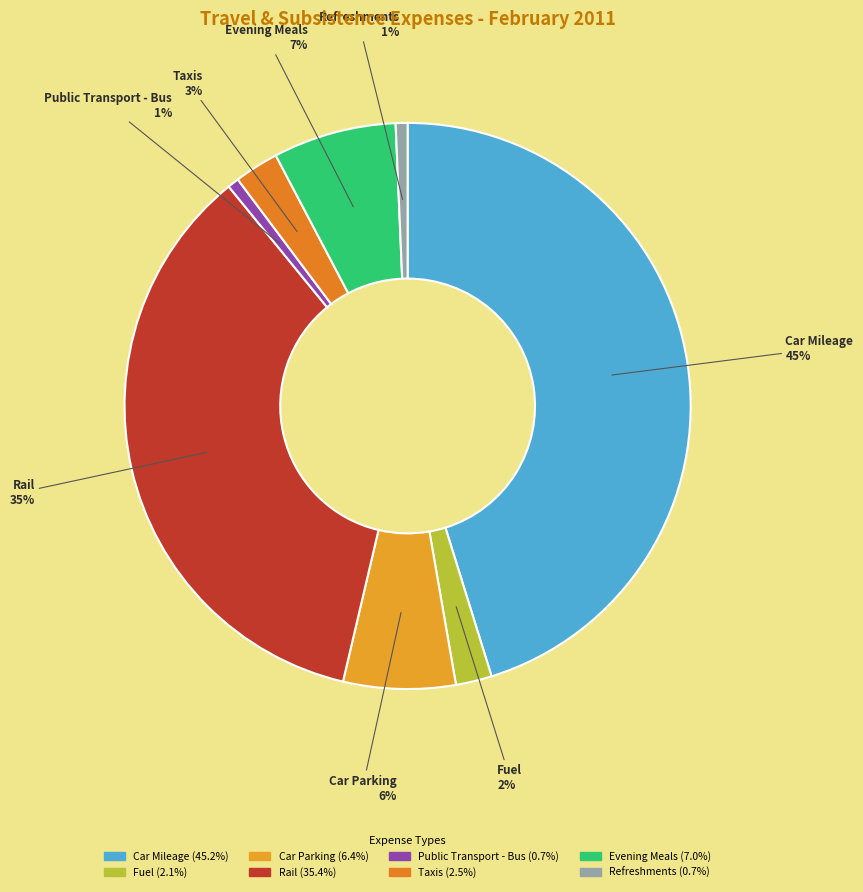

Which has a higher value, Car Parking or Refreshments?

Car Parking